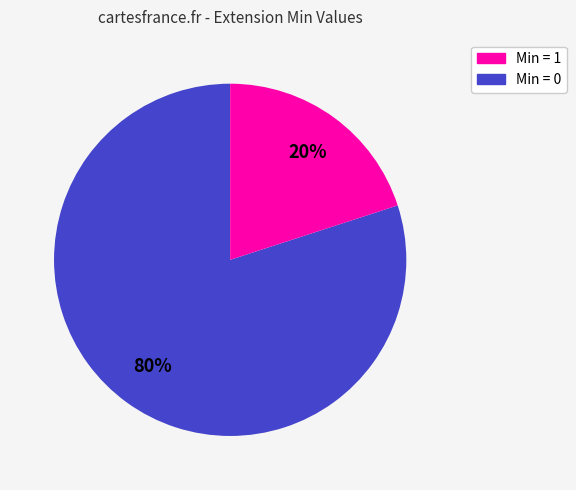

How many segments does this pie chart have?

2